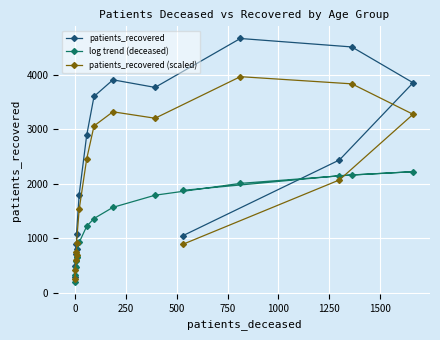

List the series in order of their overall mean, lowest first.

log trend (deceased), patients_recovered (scaled), patients_recovered